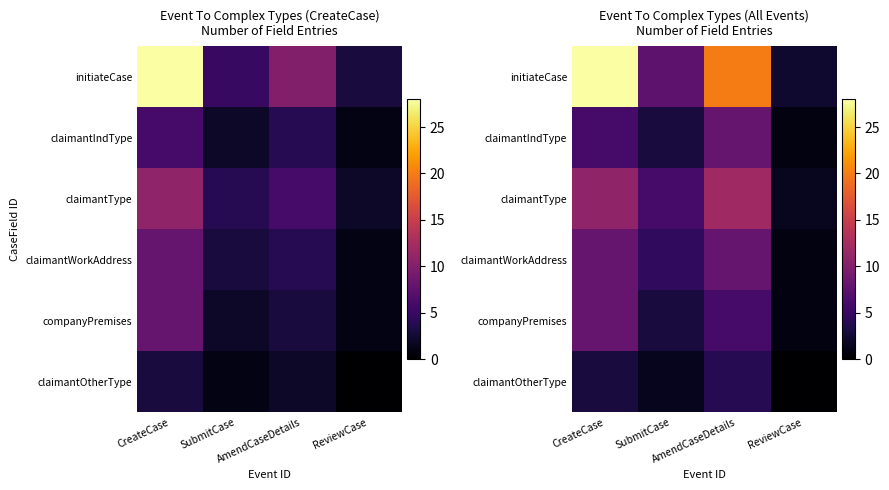

What is the difference between the second highest and minimum values in the initiateCase series?

17.6